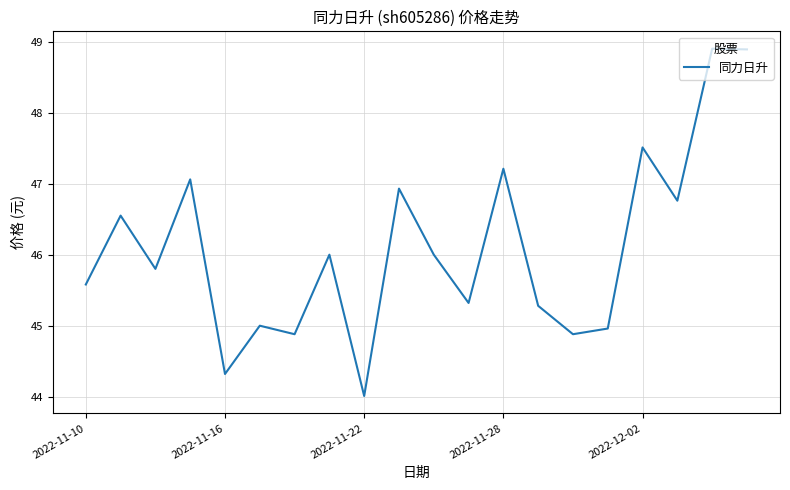

What is the difference between the maximum and minimum values?

4.9